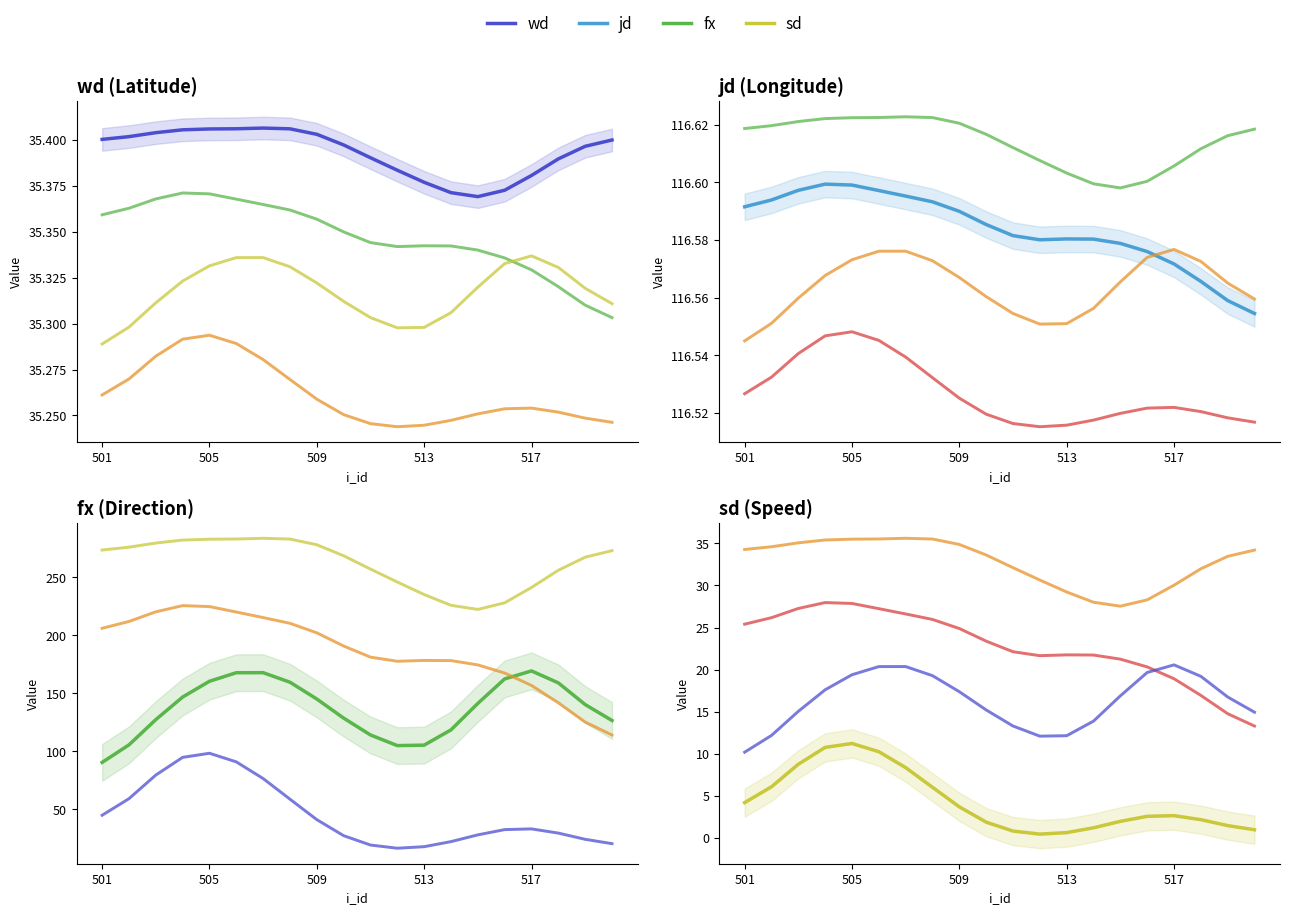

How many lines are shown in the chart?

4